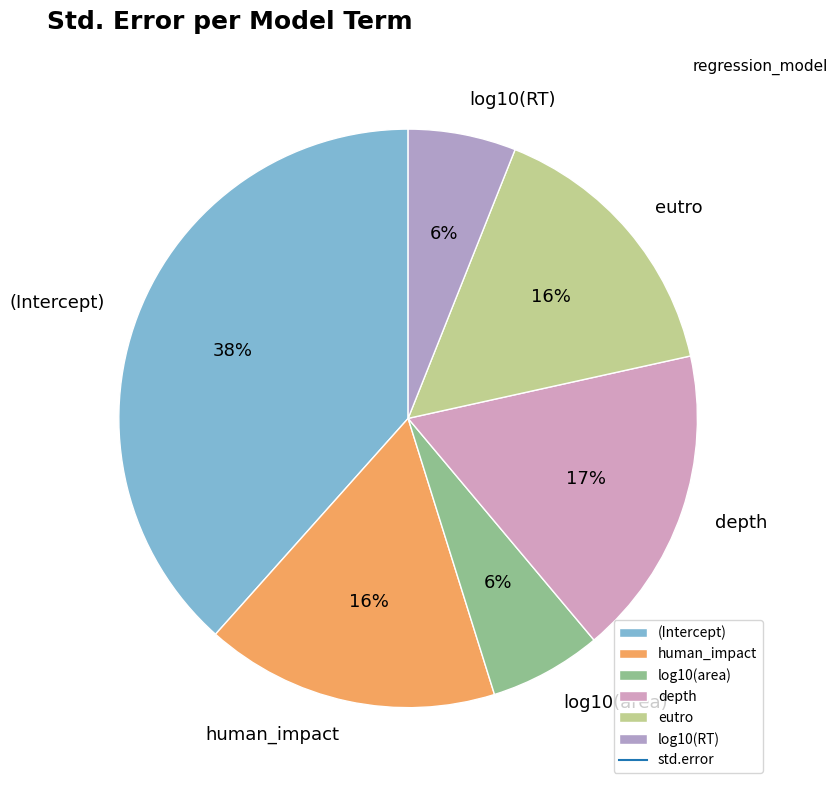

Which slice is the largest?

(Intercept)